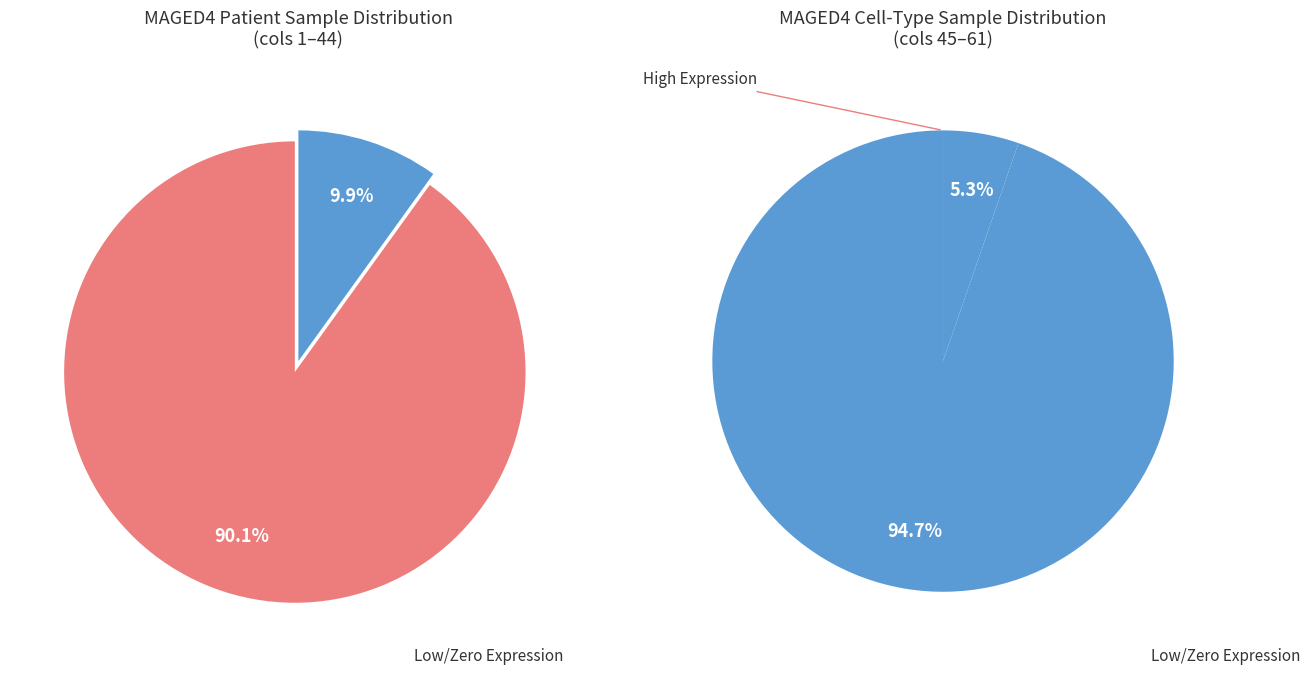

Combined, do 179016 and 186481 account for over 50%?

No